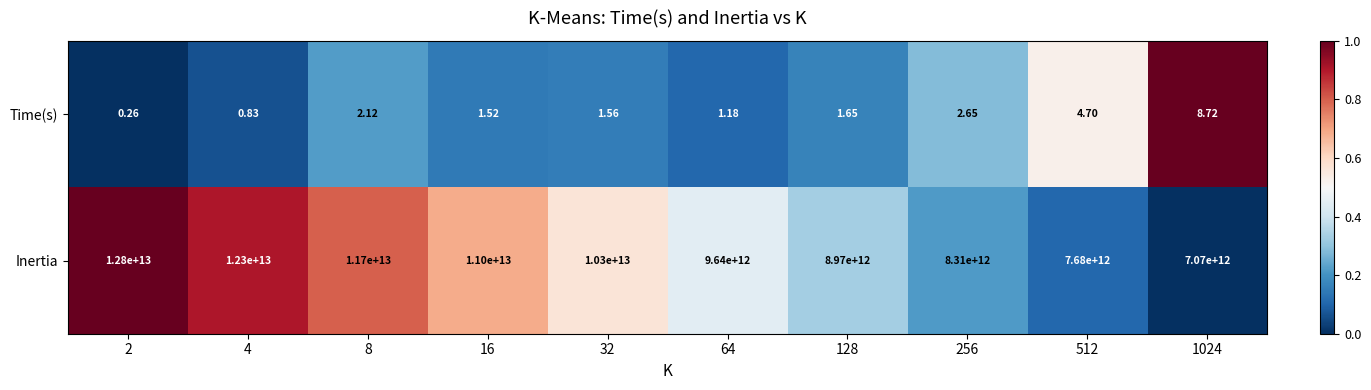

List the series in order of their peak value, lowest first.

Time(s), Inertia